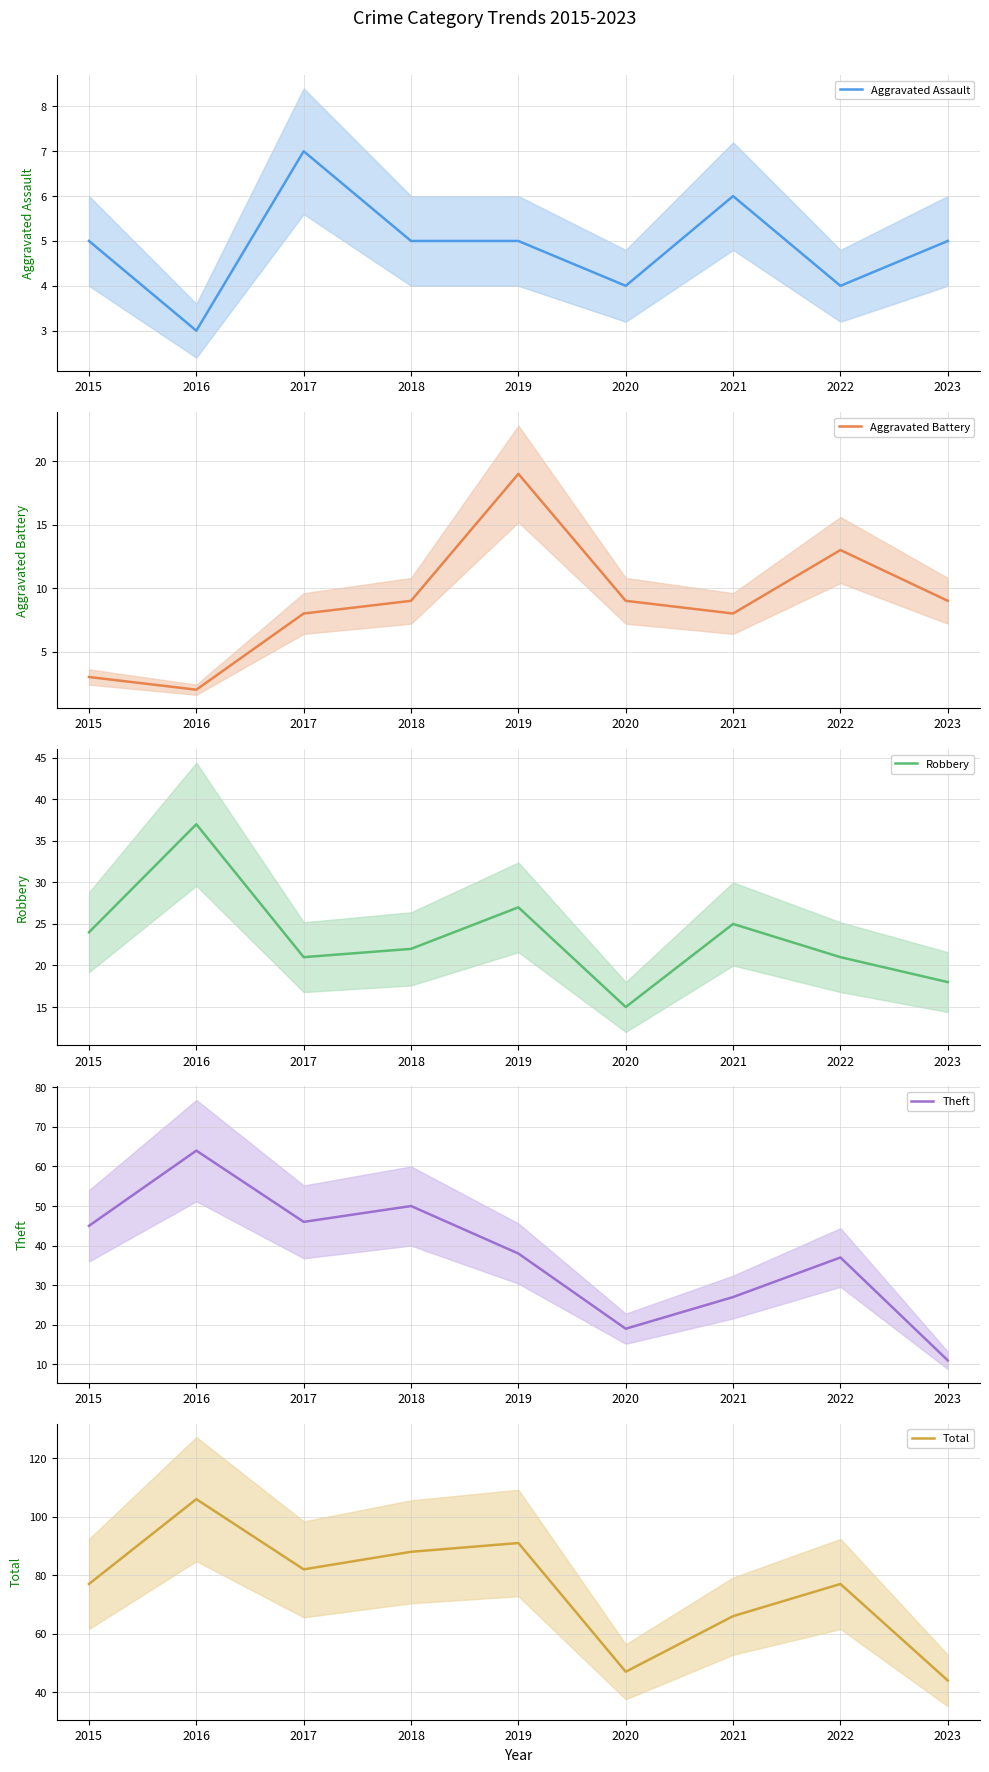

How many lines are shown in the chart?

5